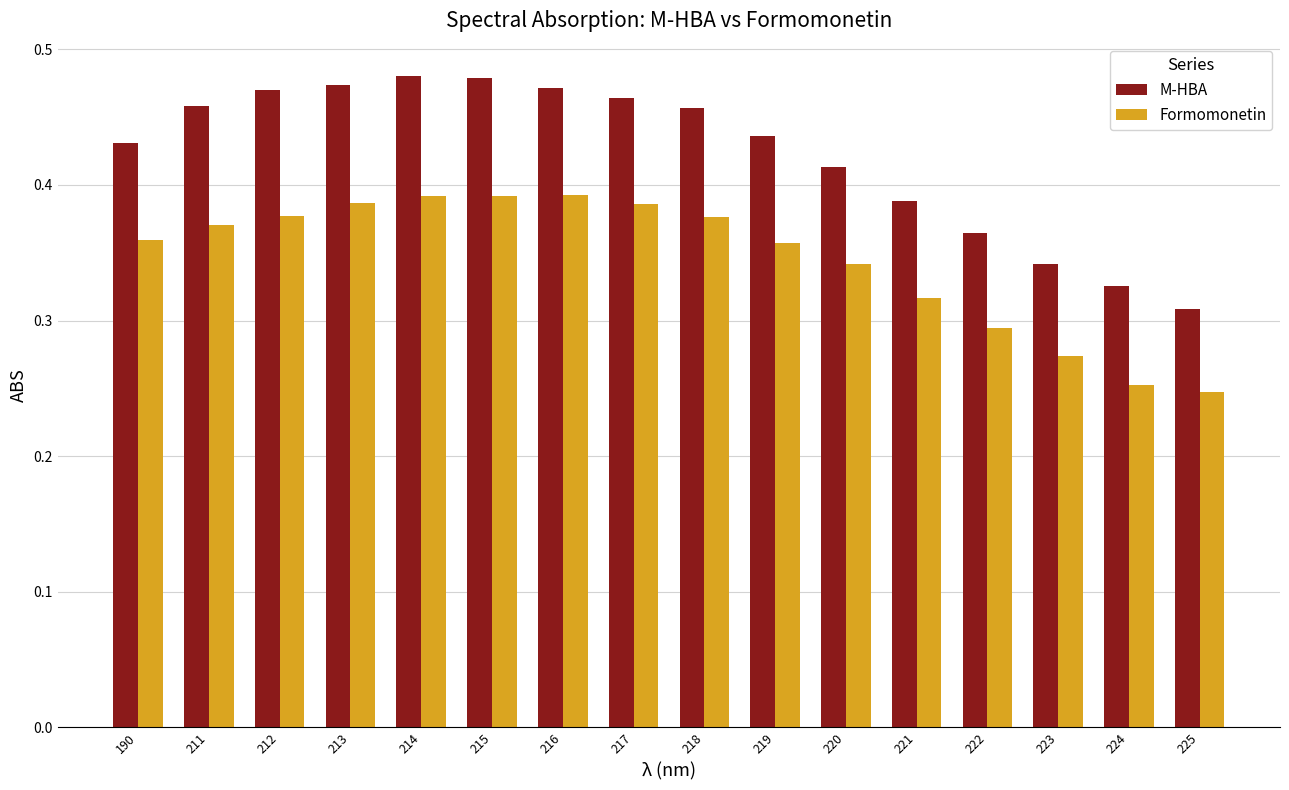

Count the Formomonetin values in the range 0 to 1.

16